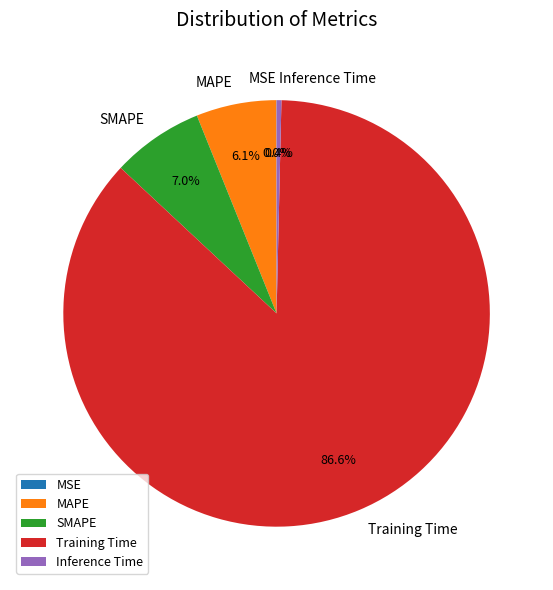

How much of the chart is everything except SMAPE?

93.0%